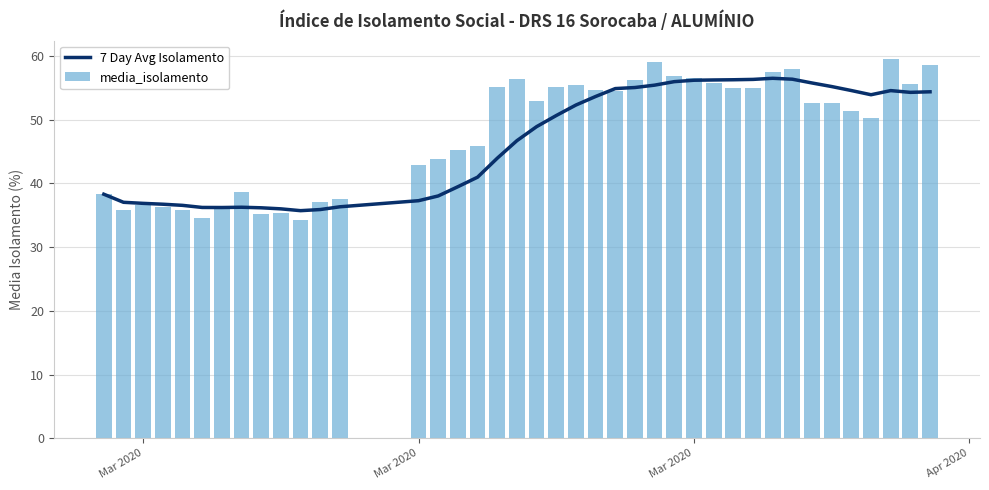

Are the bars grouped side by side (vs. stacked)?

Yes